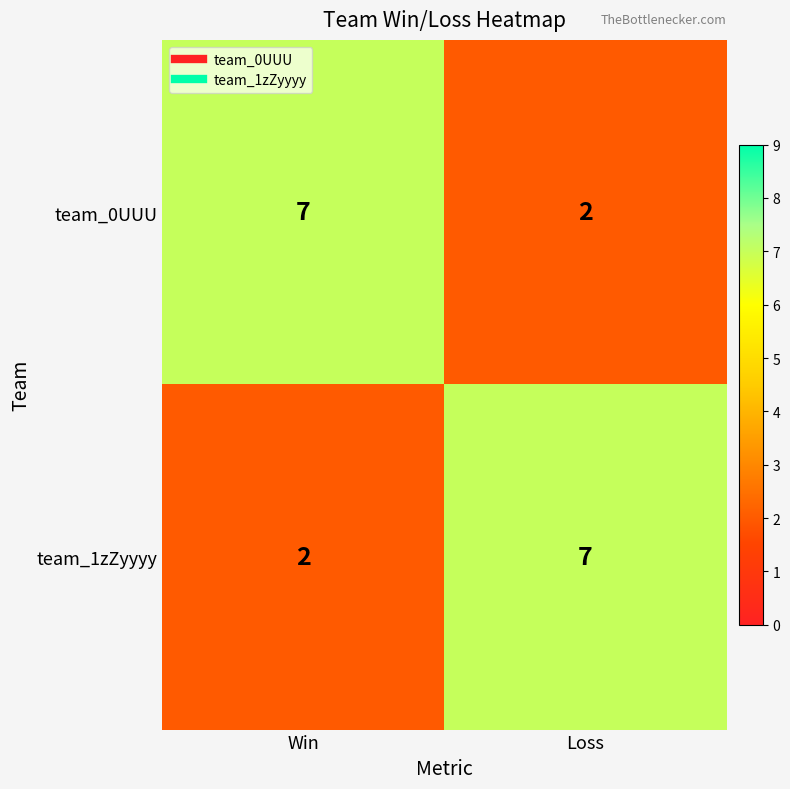

At Loss, list the series in order from smallest to largest.

team_0UUU, team_1zZyyyy